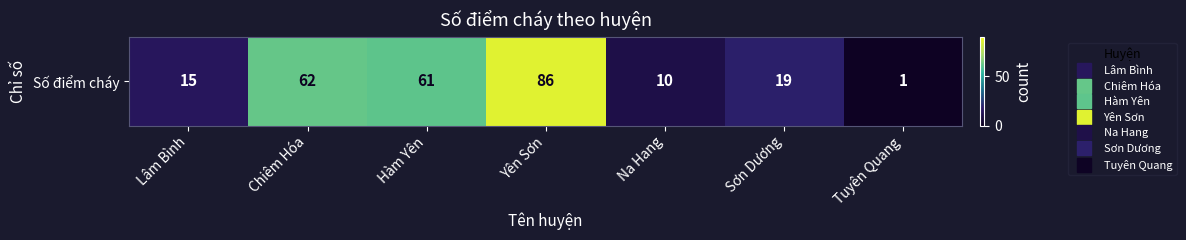

What is the sum of the values at Tuyên Quang and Yên Sơn?

87